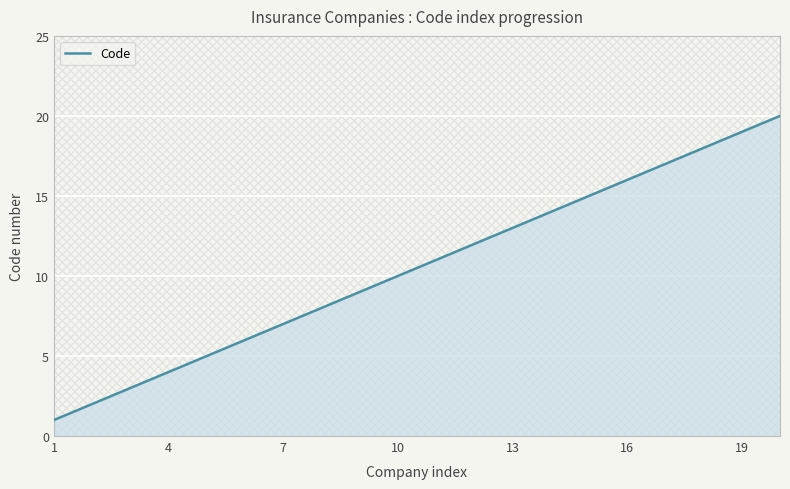

What is the minimum value shown in the chart?

1.0